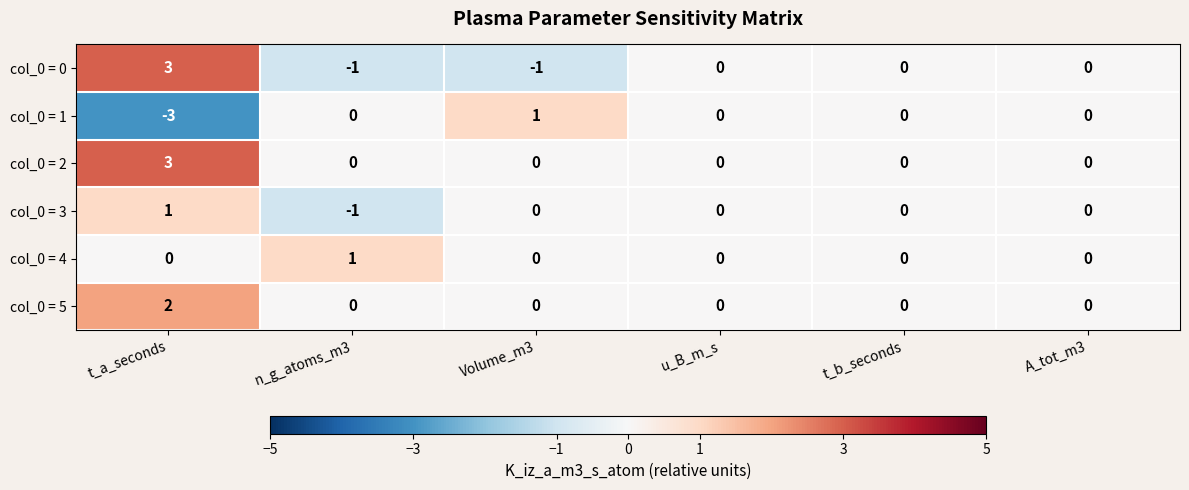

At which category is the sum across all series the highest?

t_a_seconds